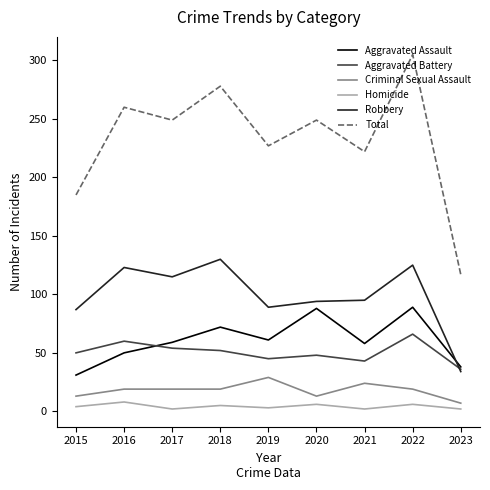

True or false: Aggravated Assault and Homicide intersect in this chart.

False